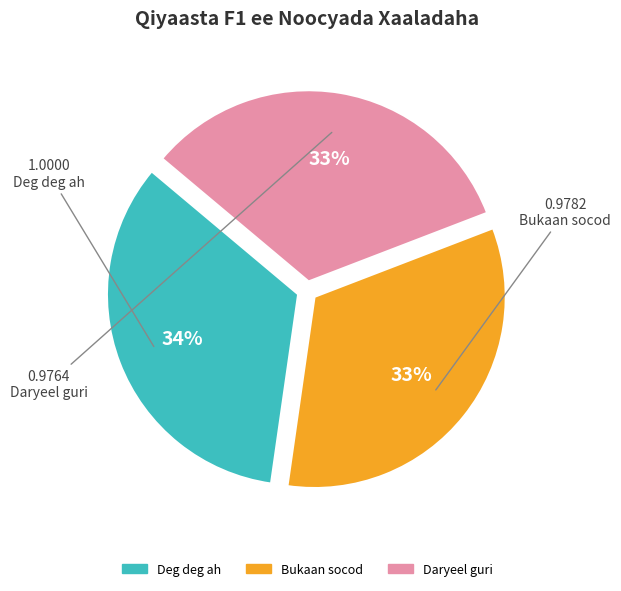

To the nearest percent, what is the average slice percentage?

33%